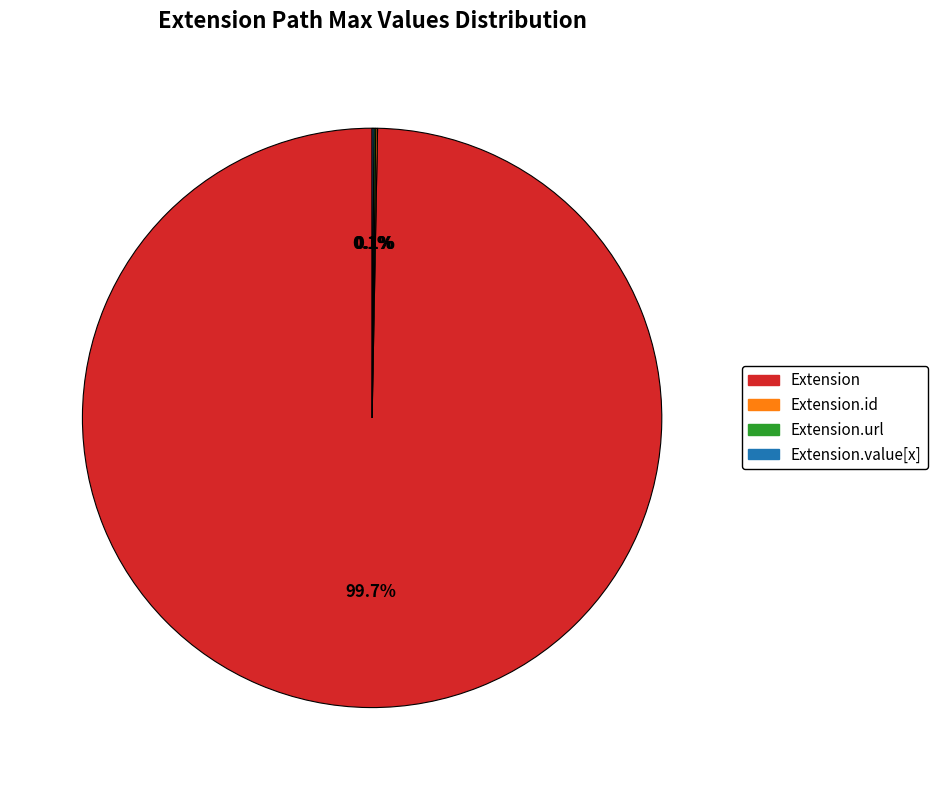

Is there a majority slice in this chart?

Yes